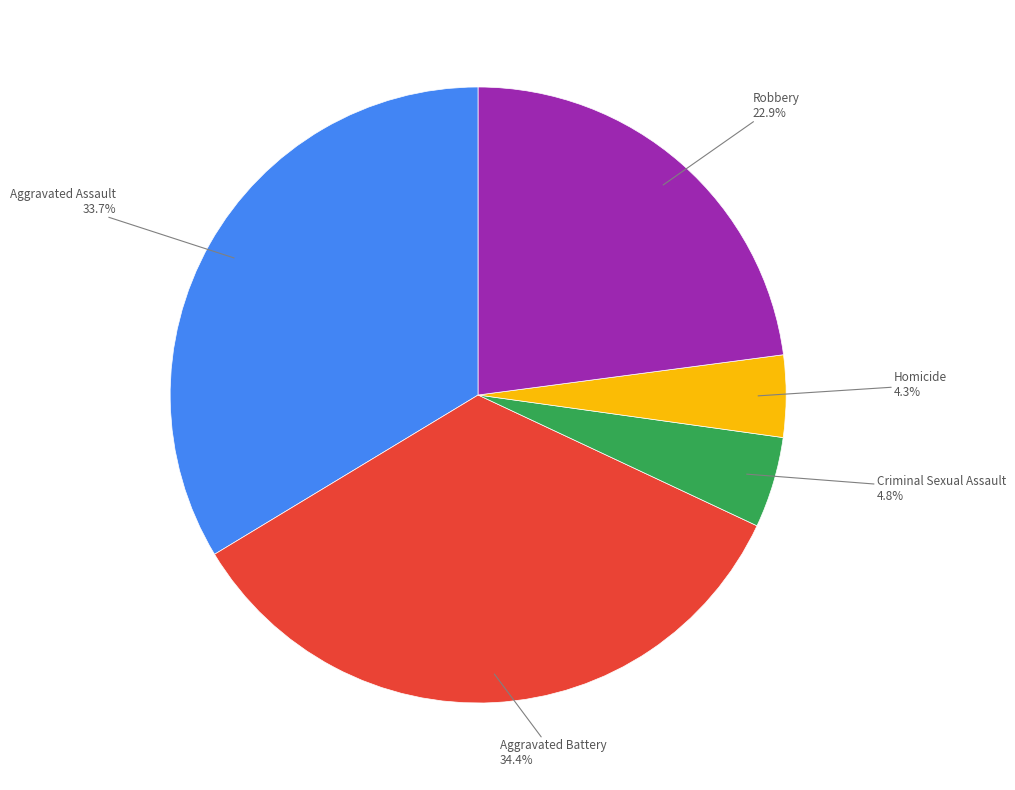

Does any single category account for the majority?

No